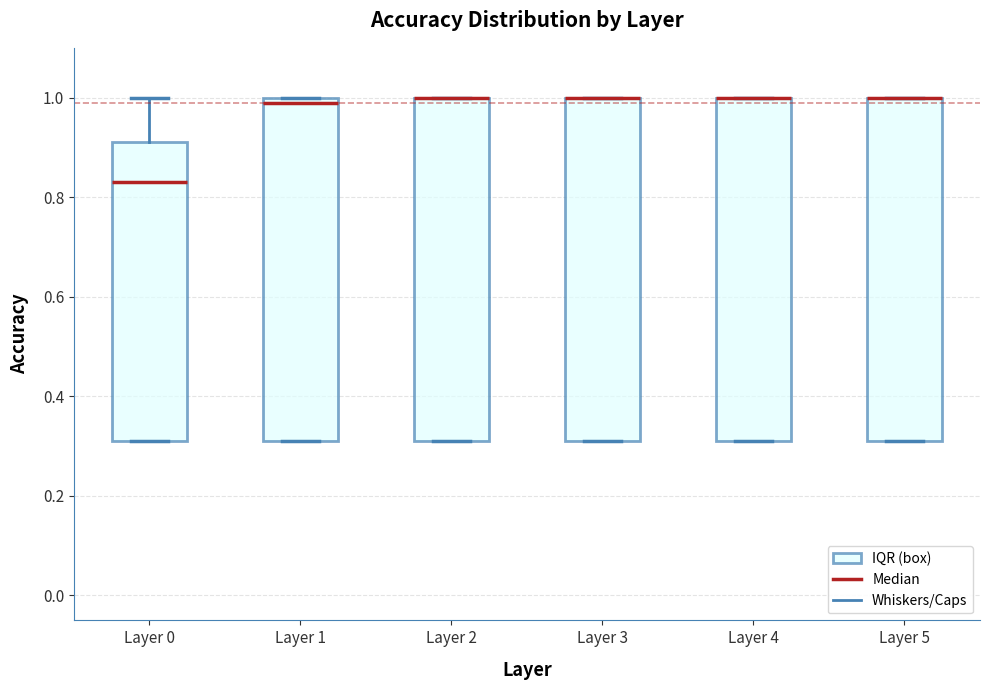

Reading left to right, read every box against the y-axis: the position of its median line, the range the box covers, and the ends of its whiskers. The values are not printed on the chart, so give them approximately, as read against the axis.

Layer 0: median 0.84, box 0.32 to 0.92, whiskers 0.32 to 1.00
Layer 1: median 1.00 (just below the box's upper edge), box 0.32 to 1.00, whiskers 0.32 to 1.00
Layer 2: median 1.00 (drawn on the box's upper edge), box 0.32 to 1.00, whiskers 0.32 to 1.00
Layer 3: median 1.00 (drawn on the box's upper edge), box 0.32 to 1.00, whiskers 0.32 to 1.00
Layer 4: median 1.00 (drawn on the box's upper edge), box 0.32 to 1.00, whiskers 0.32 to 1.00
Layer 5: median 1.00 (drawn on the box's upper edge), box 0.32 to 1.00, whiskers 0.32 to 1.00